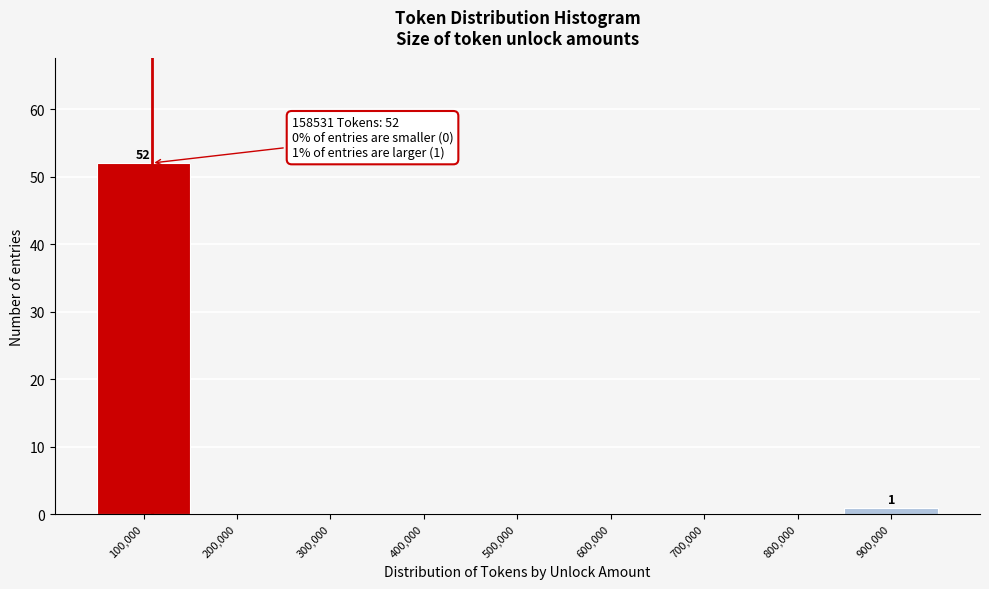

Reading right to left, extract all data points from this chart.

900,000=1	800,000=0	700,000=0	600,000=0	500,000=0	400,000=0	300,000=0	200,000=0	100,000=52